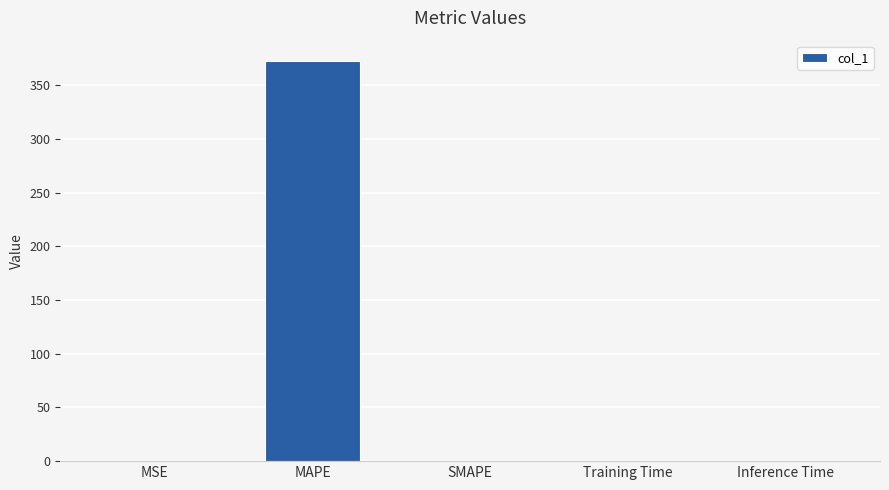

Is it true that the value at Training Time is 0.0?

True